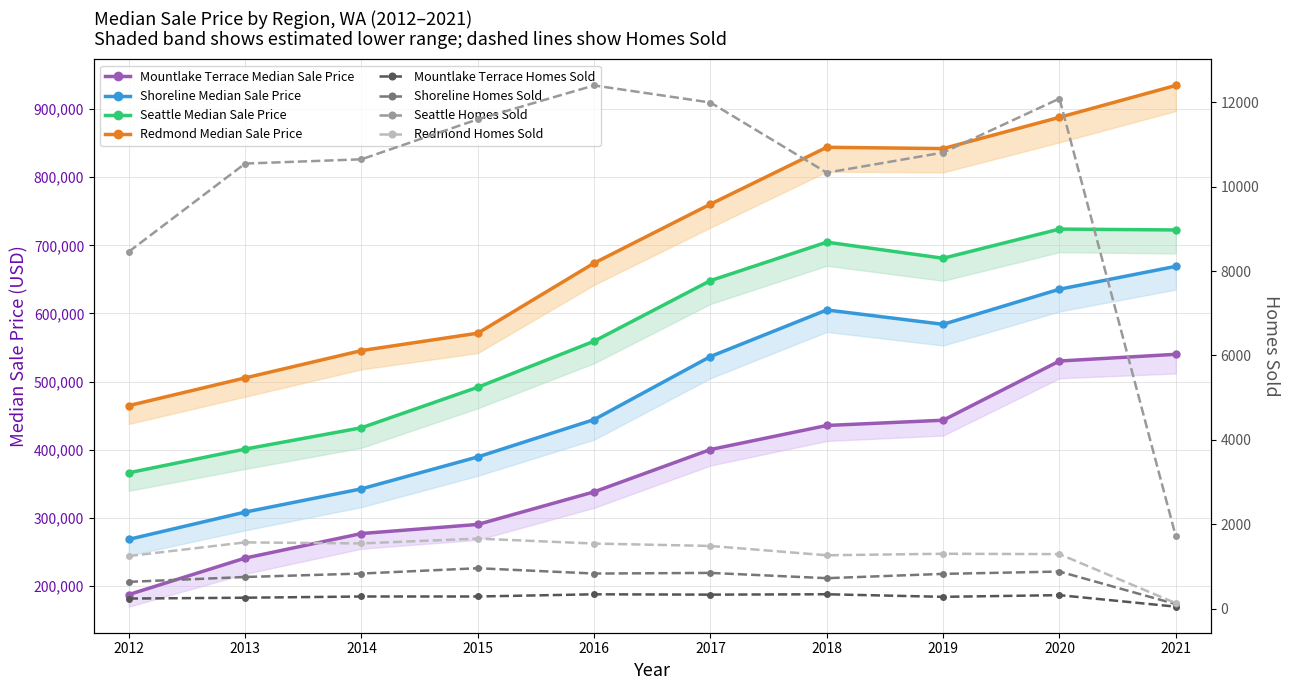

True or false: Mountlake Terrace Median Sale Price and Seattle Median Sale Price intersect in this chart.

False